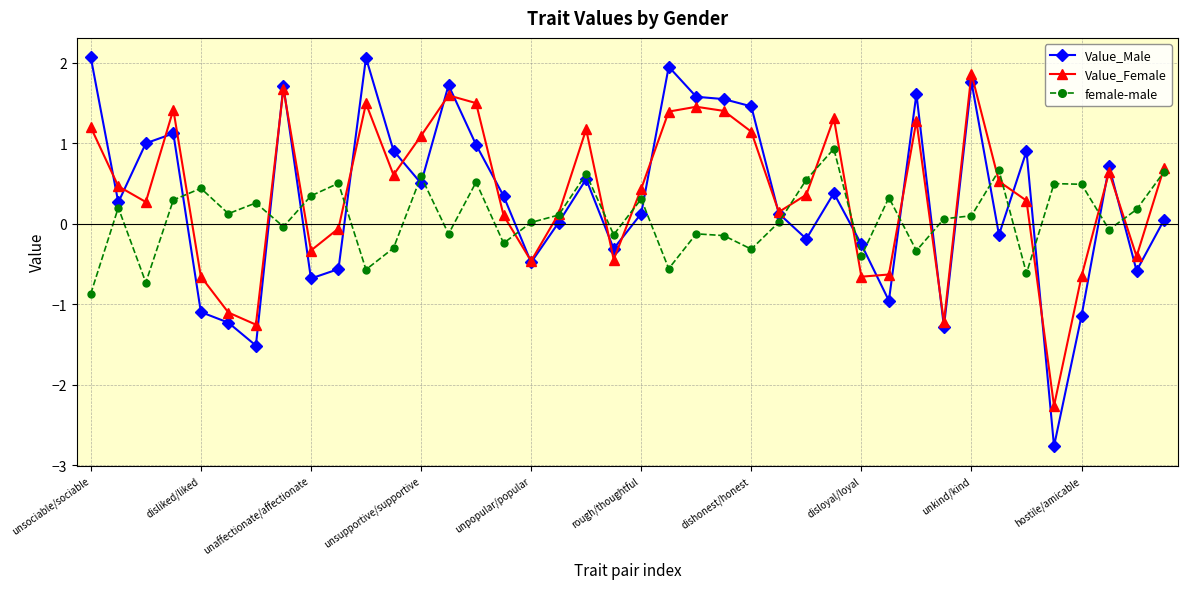

What is the value of the Value_Male point at the 2nd from the left?

0.3